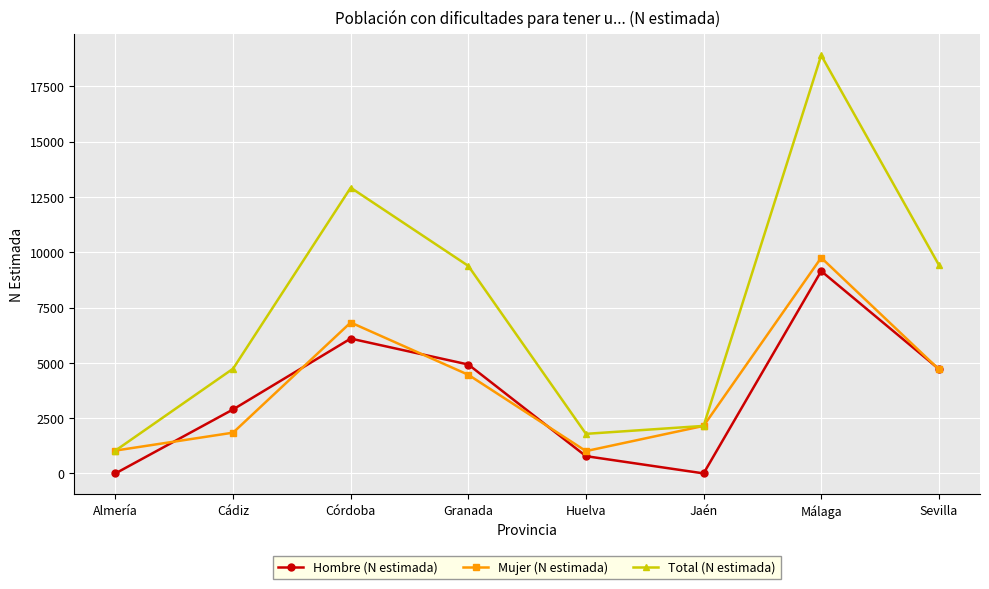

What is the difference between the maximum and second lowest values in the Total (N estimada) series?

17112